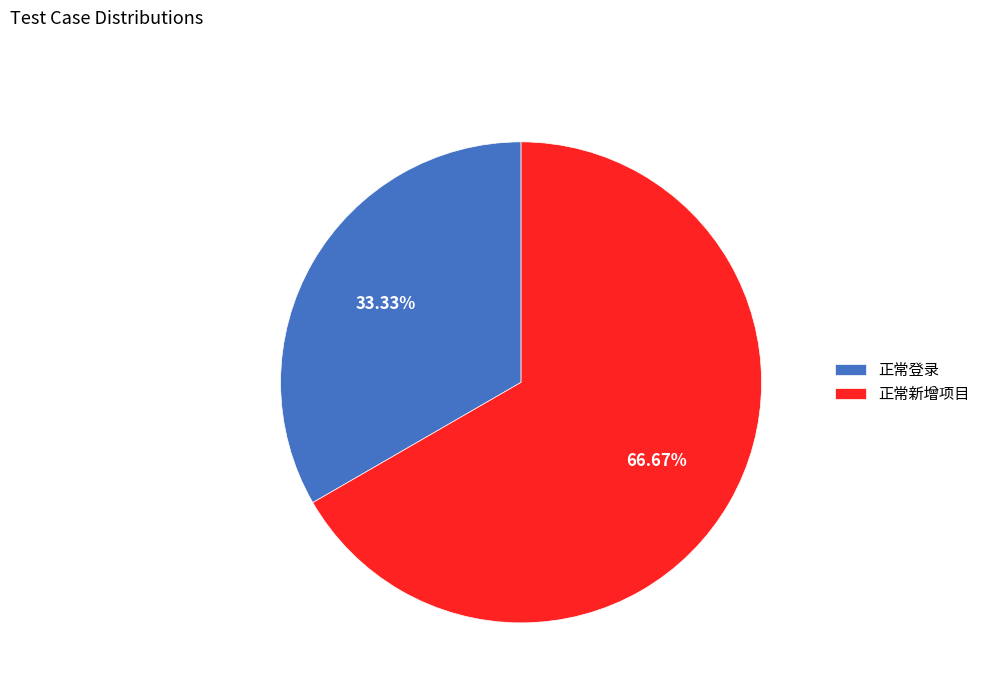

How many segments does this pie chart have?

2